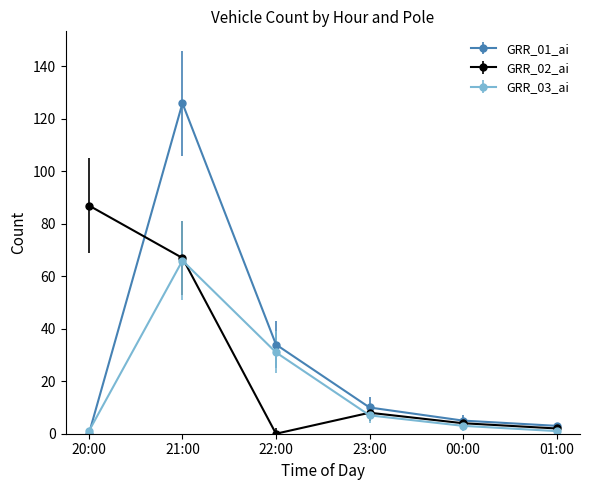

Which series has the largest range (max minus min)?

GRR_01_ai